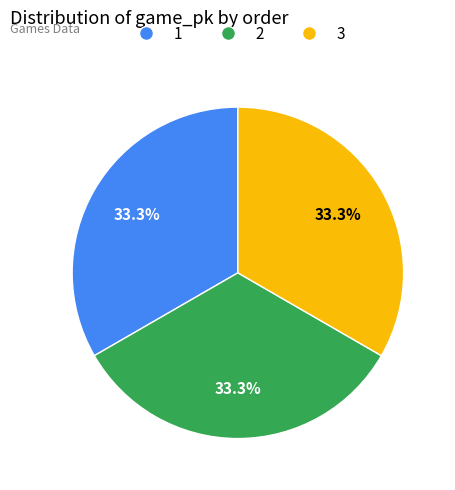

What is the ratio of the value at 1 to the value at 3?

1.0